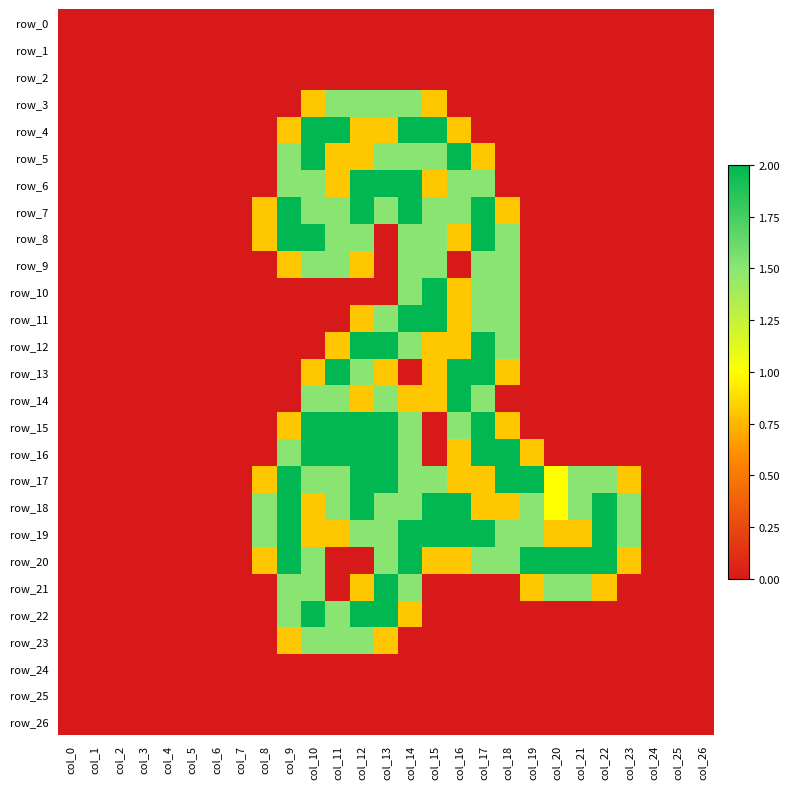

Rank the categories by row_21 value from lowest to highest.

col_0, col_1, col_2, col_3, col_4, col_5, col_6, col_7, col_8, col_11, col_15, col_16, col_17, col_18, col_23, col_24, col_25, col_26, col_12, col_19, col_22, col_9, col_10, col_14, col_20, col_21, col_13